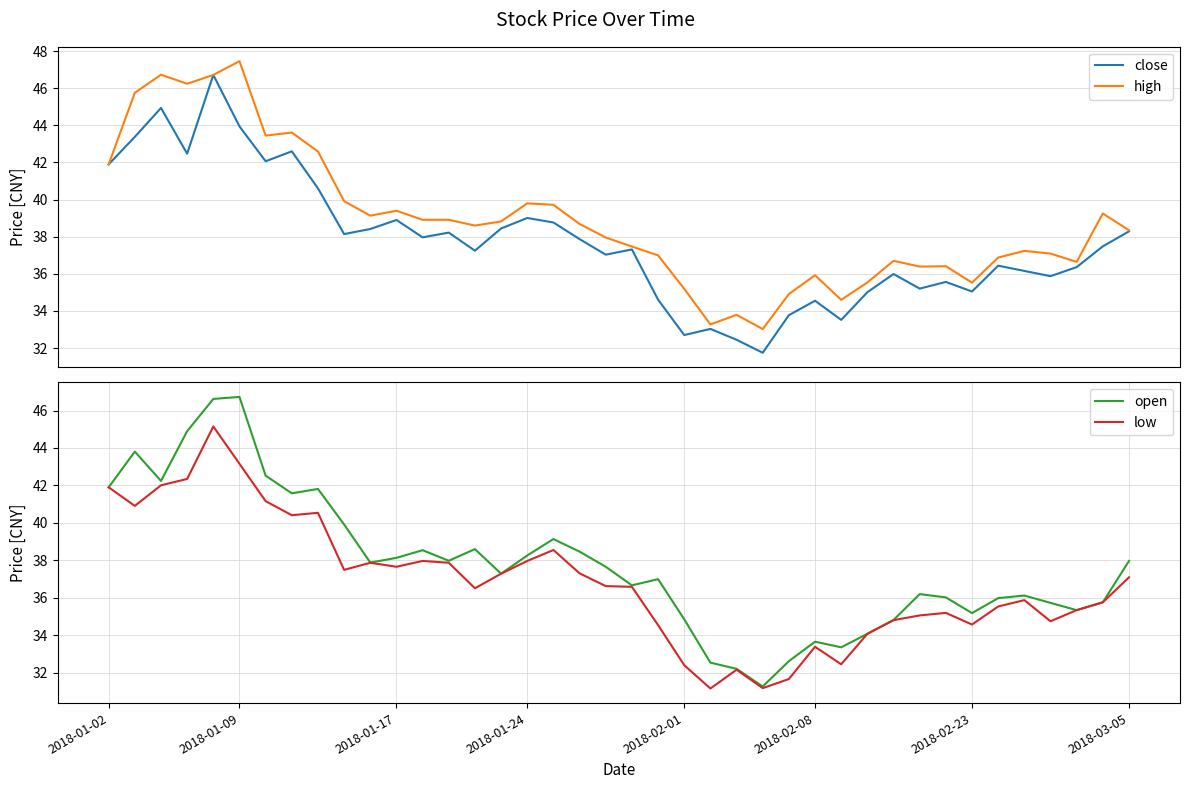

True or false: low has more than 1 points higher than both neighbors.

True